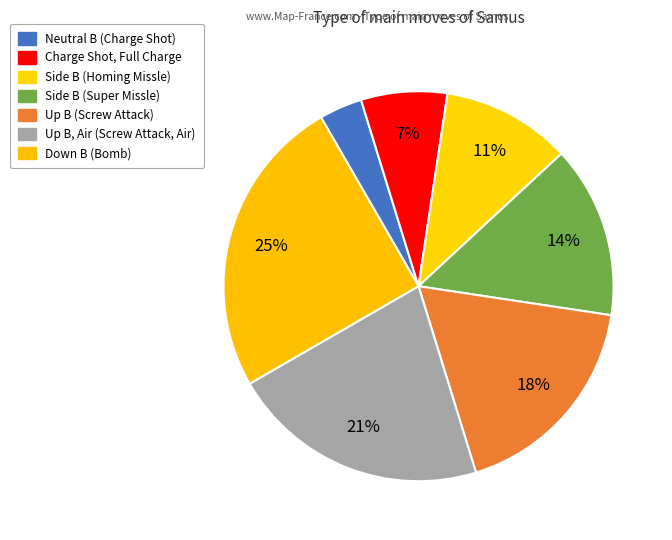

How many segments does this pie chart have?

7